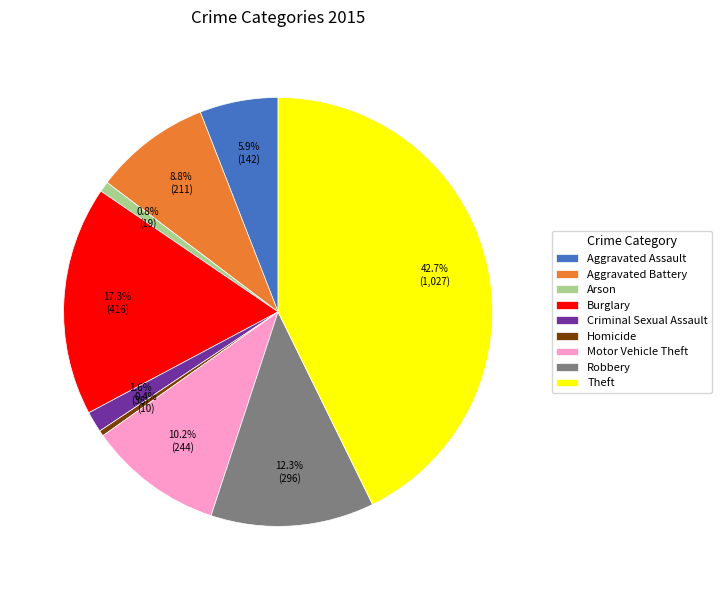

What percentage do Homicide and Aggravated Battery together represent?

9.2%